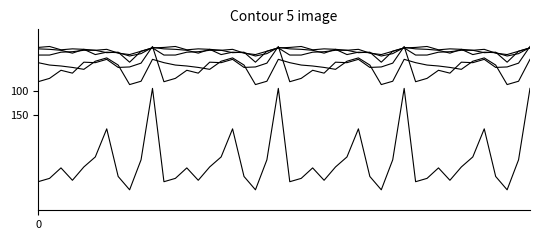

How many lines are shown in the chart?

6